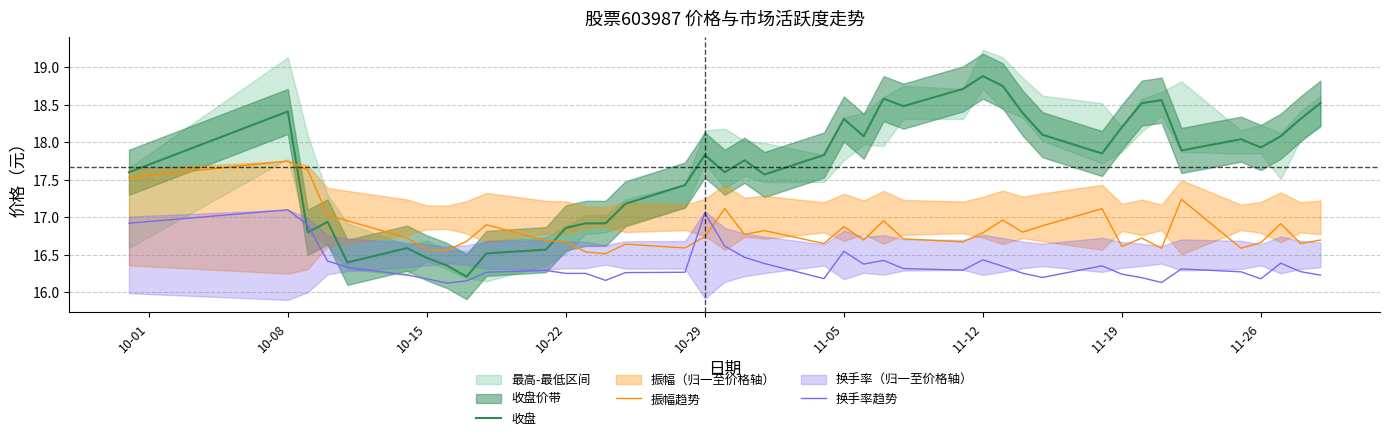

At how many categories does at least one series exceed 18?

17